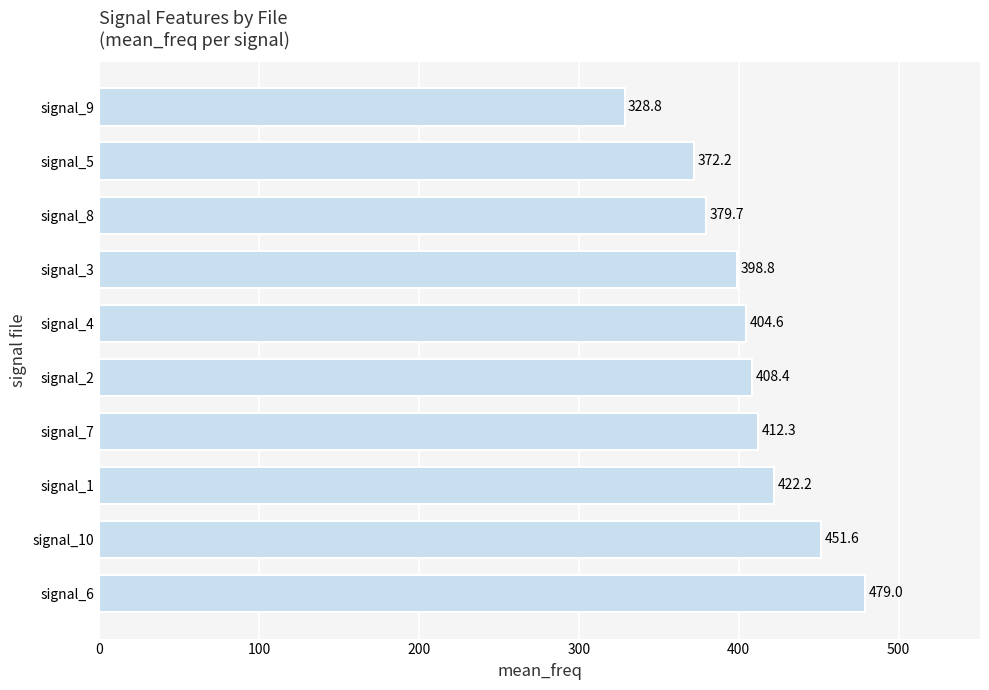

List the labels in order of value, smallest first.

signal_9, signal_5, signal_8, signal_3, signal_4, signal_2, signal_7, signal_1, signal_10, signal_6